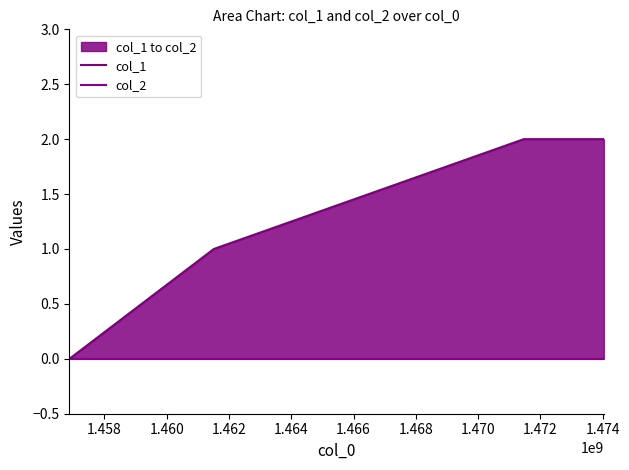

Between 1.458 and 1.462, which series saw the biggest shift?

col_1